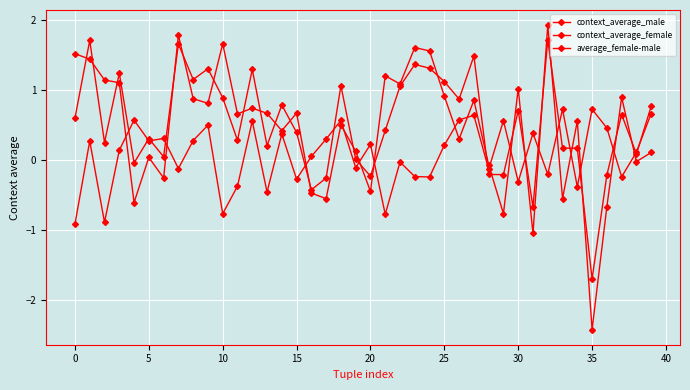

In average_female-male, how many points are lower than both neighbors (excluding endpoints)?

14